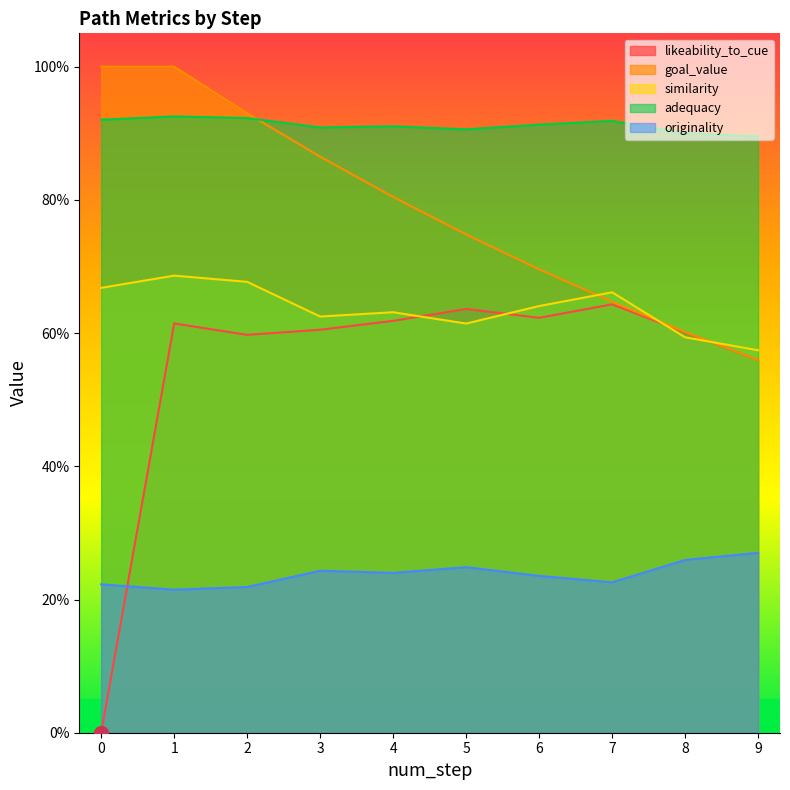

True or false: originality has a value of 0.1 at 5.

False